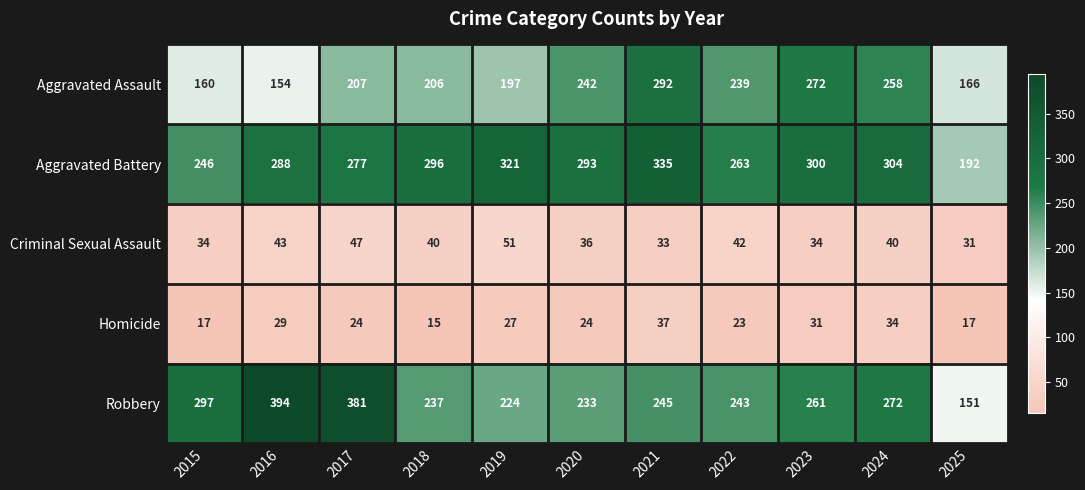

At which category is the sum across all series the highest?

2021